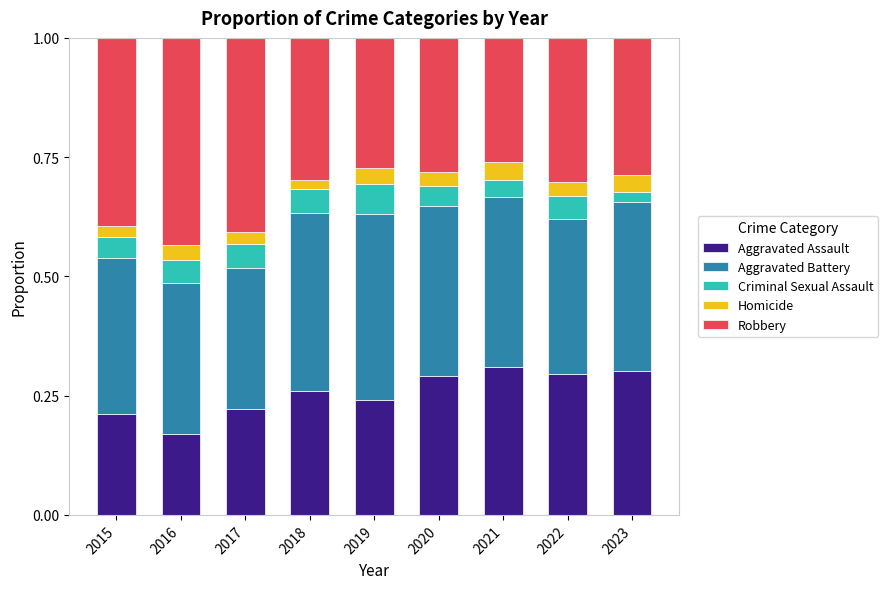

What is the total value across all series at 2022?

1.0